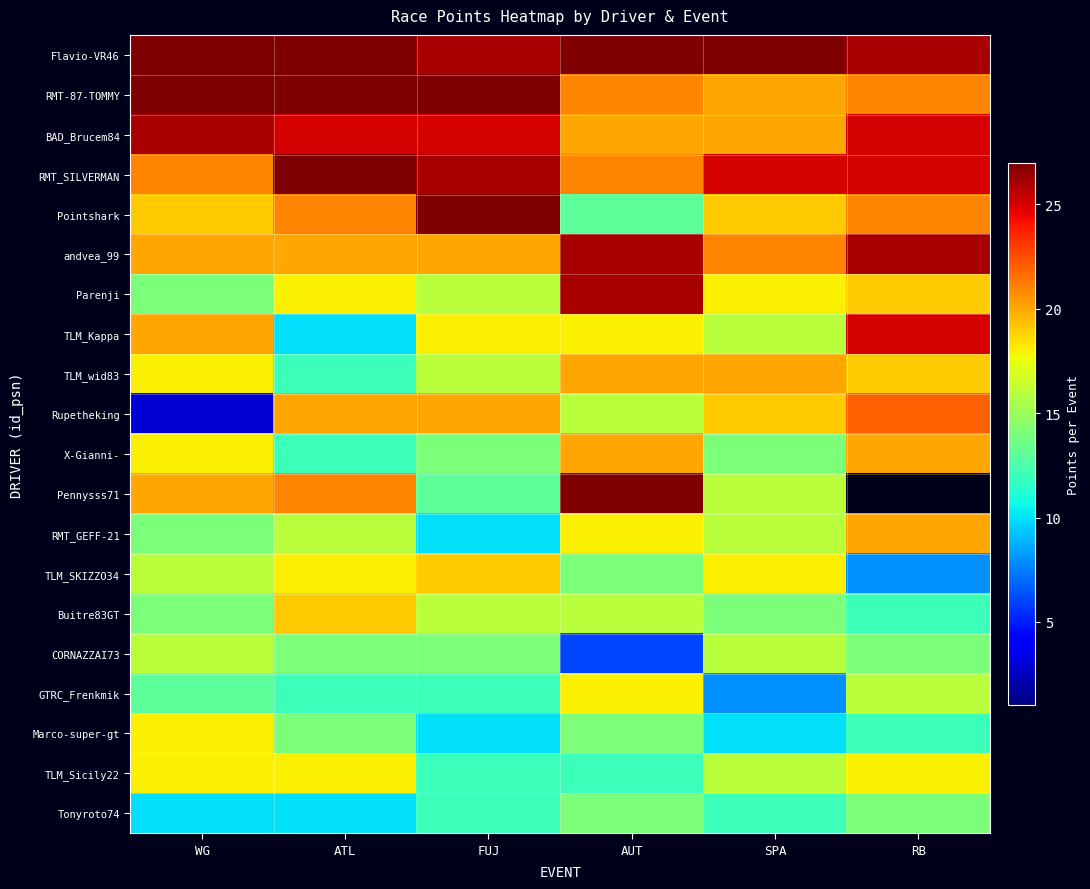

How many categories are shown in the chart?

6